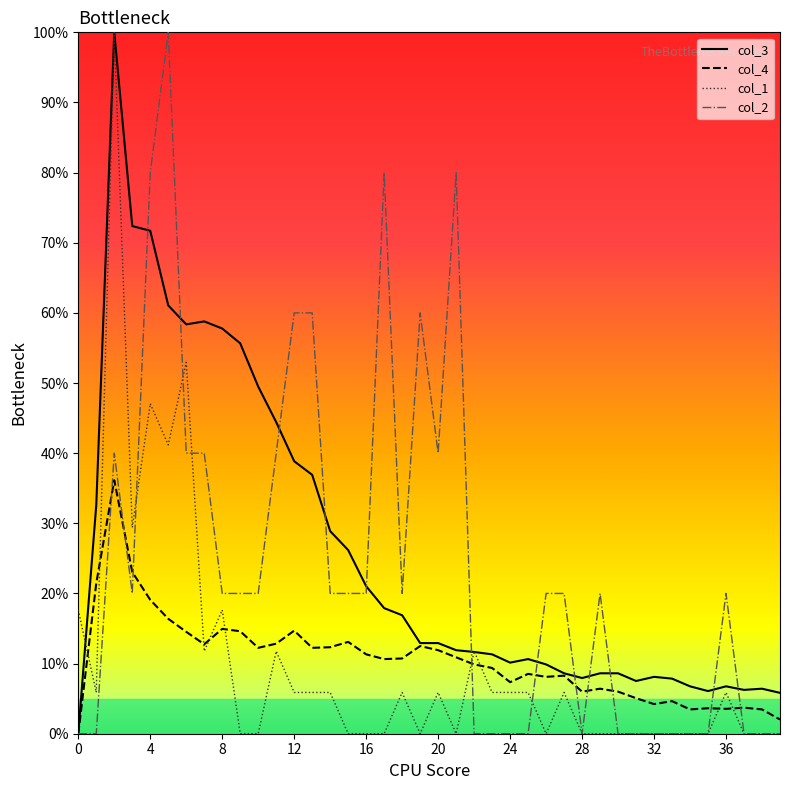

How many lines are shown in the chart?

4